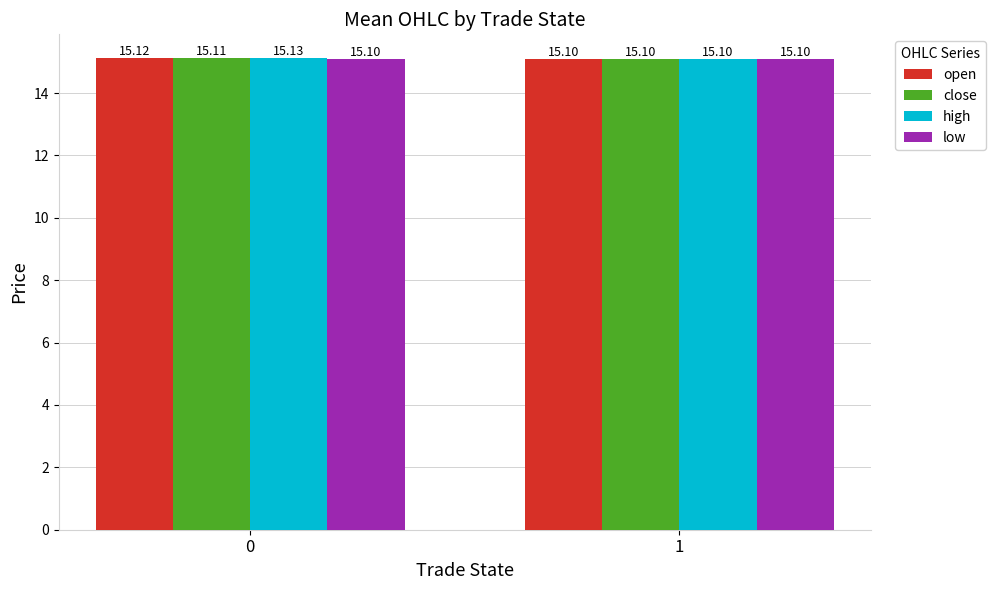

Which series has the widest spread of values?

high